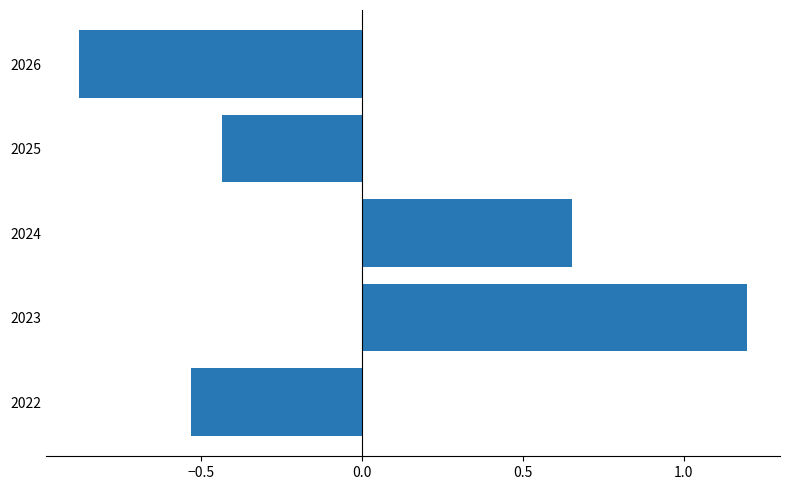

How many bars are there in total?

5